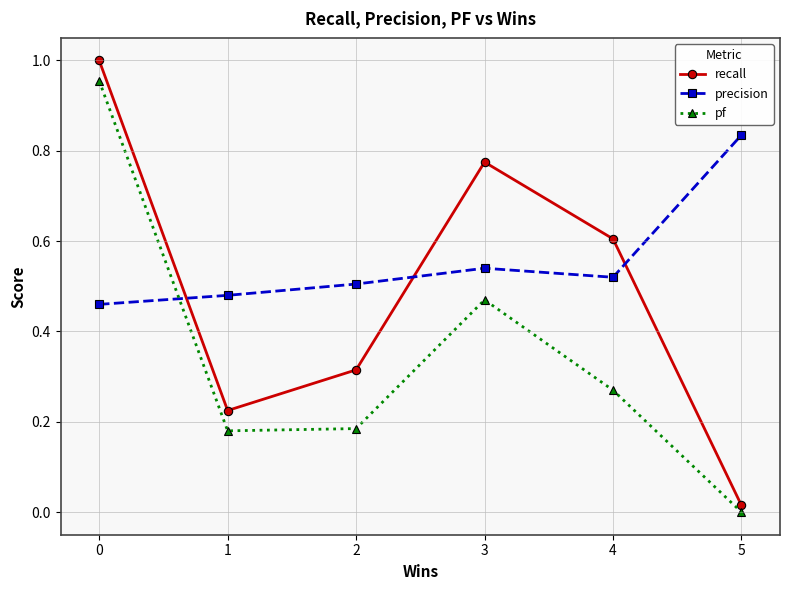

How many lines are shown in the chart?

3